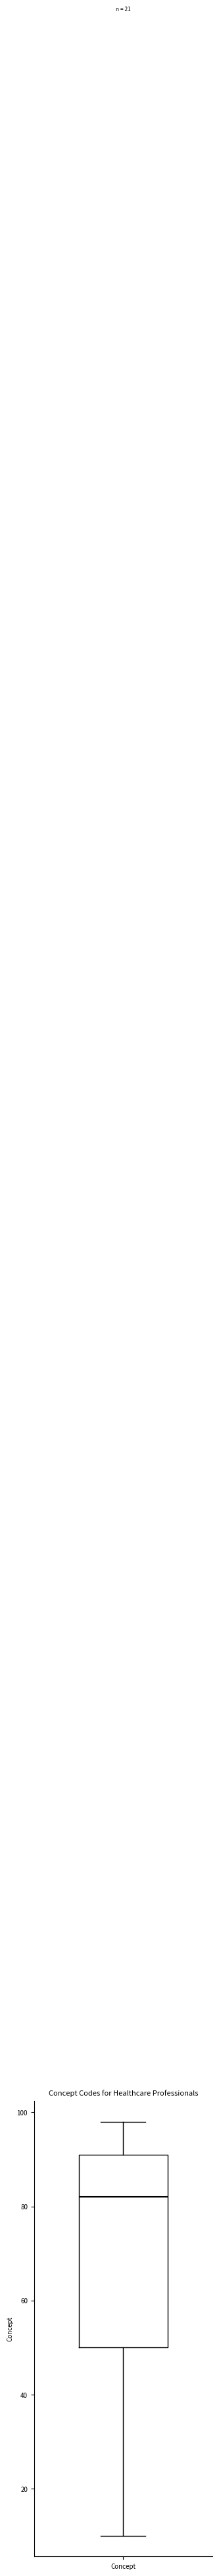

Read this box plot against the y-axis: the position of the median line, the range covered by the box, and the ends of both whiskers. The values are not printed on the chart, so give them approximately, as read against the axis.

median 82, box 50 to 92, whiskers 10 to 98